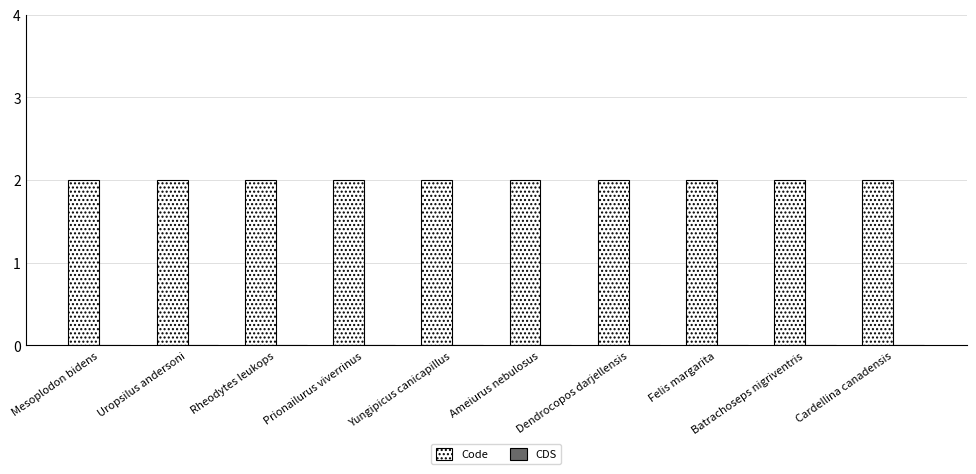

What are all the series names shown in the legend?

Code, CDS